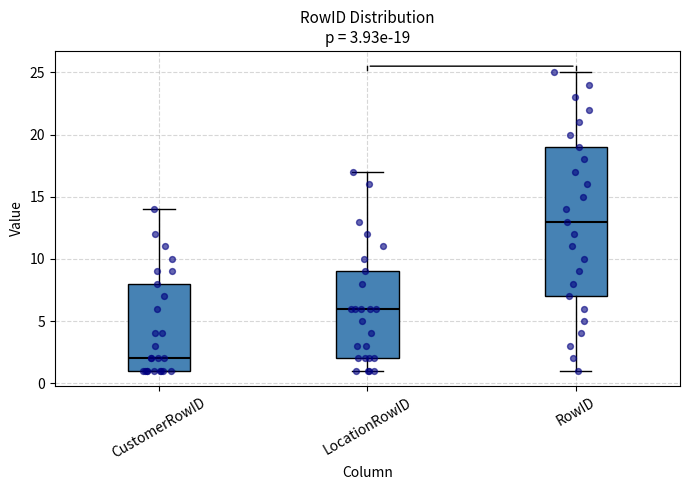

Which box has the lowest median line?

CustomerRowID